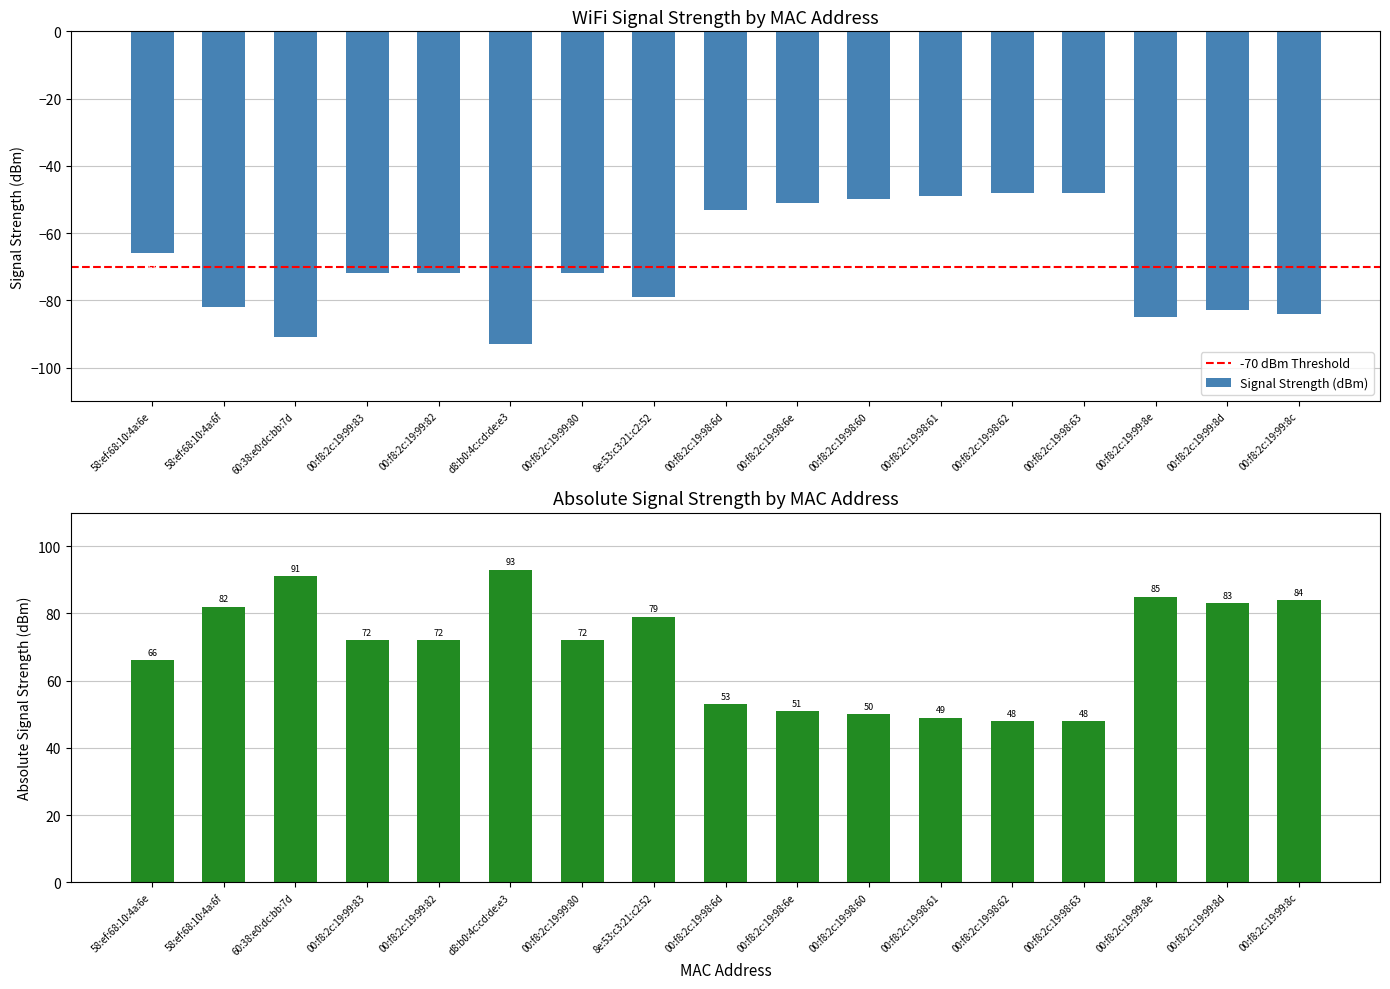

At which category does the chart reach its minimum across all series?

d8:b0:4c:cd:de:e3